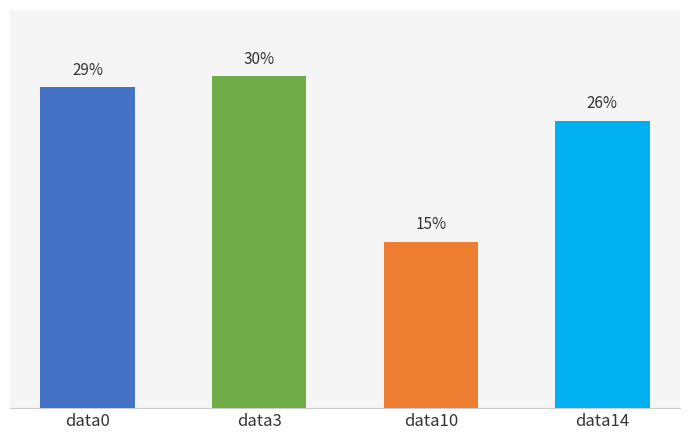

Rank the categories by value from highest to lowest.

data3, data0, data14, data10